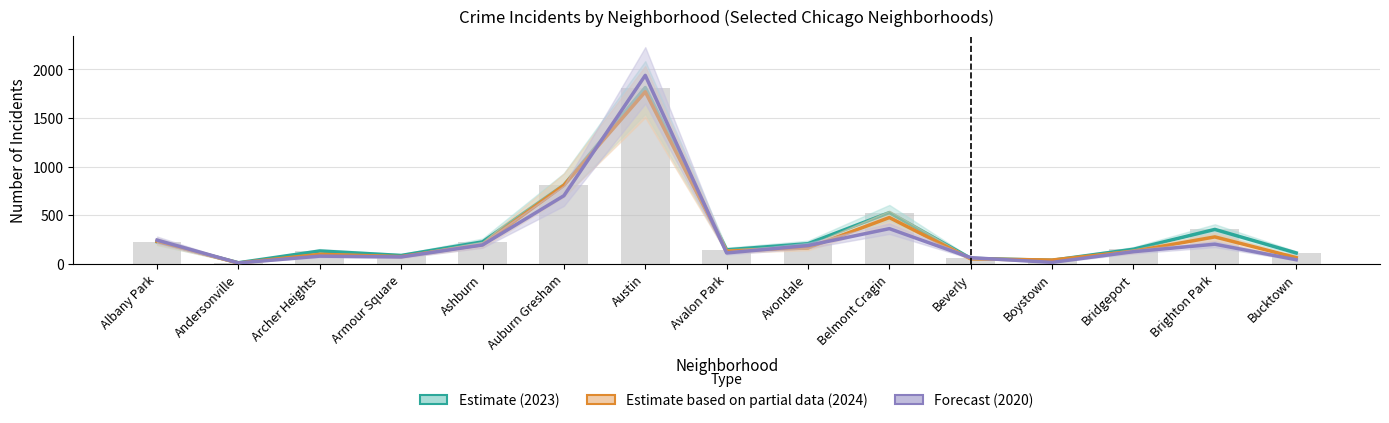

Between Beverly and Ashburn, which is larger?

Ashburn